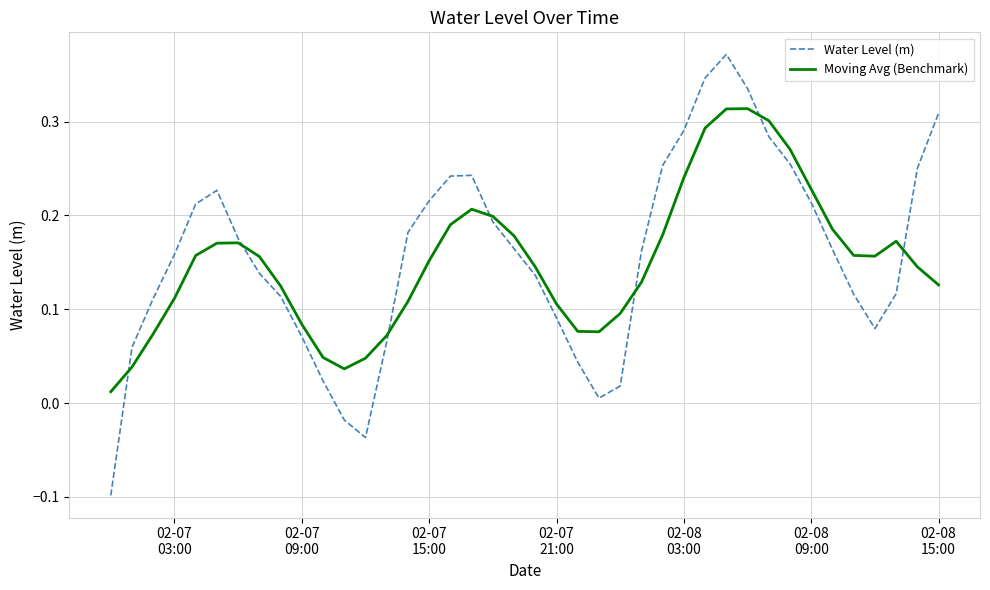

How many lines are shown in the chart?

2